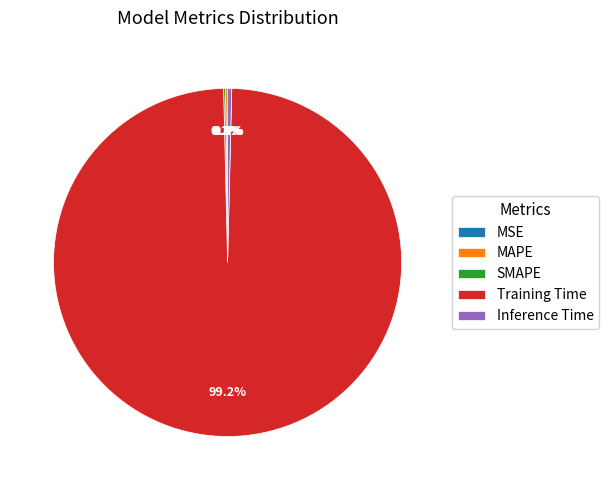

Which category has the biggest portion of the pie?

Training Time